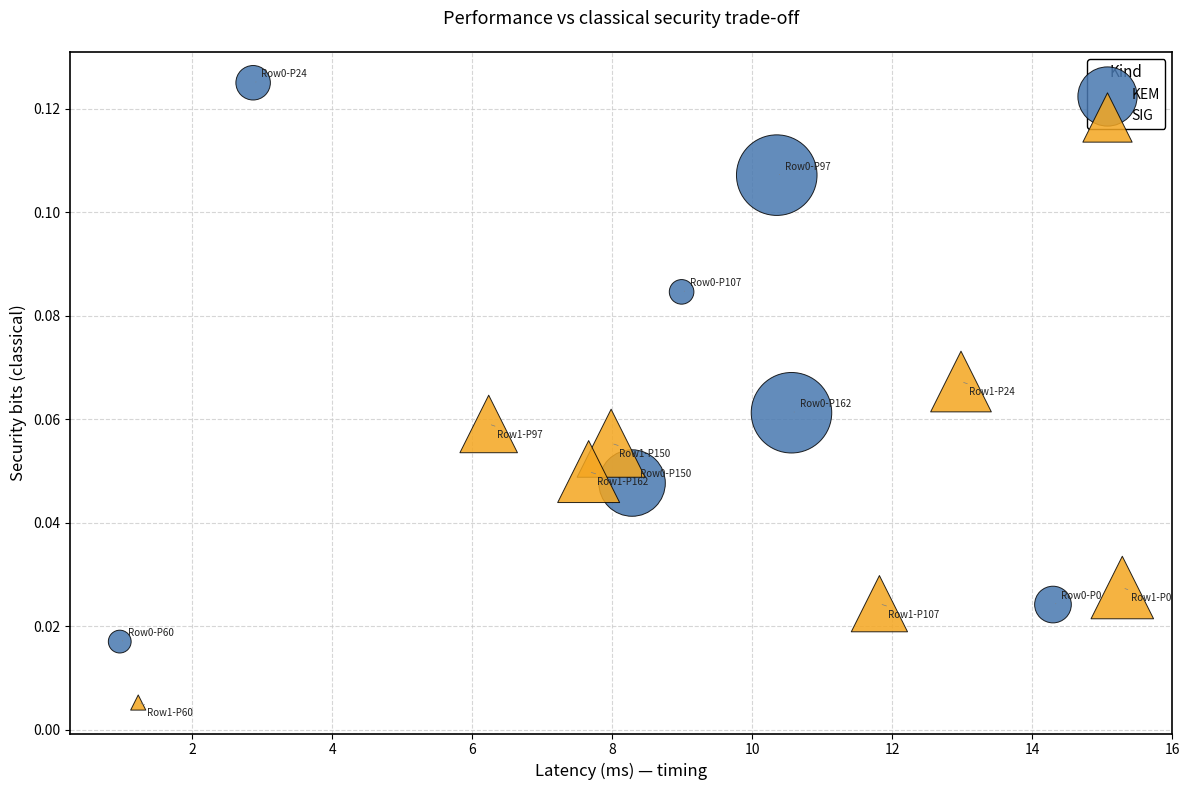

Which series reaches the maximum Y coordinate?

KEM